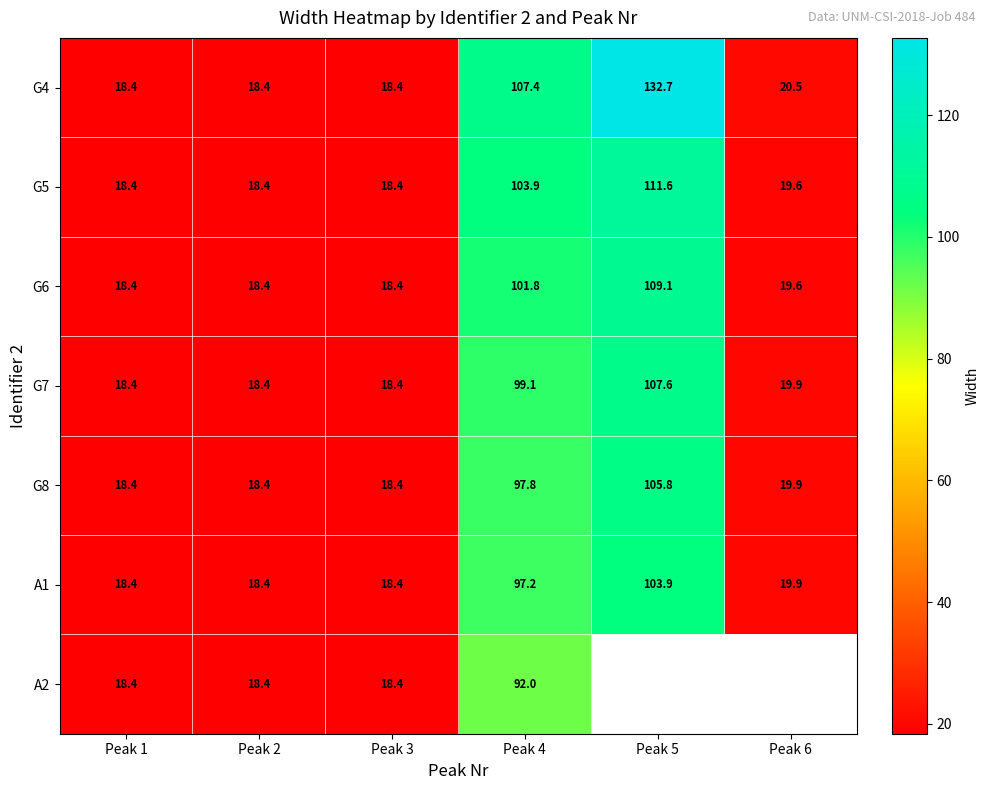

At which label is G5 closest to 65?

Peak 4